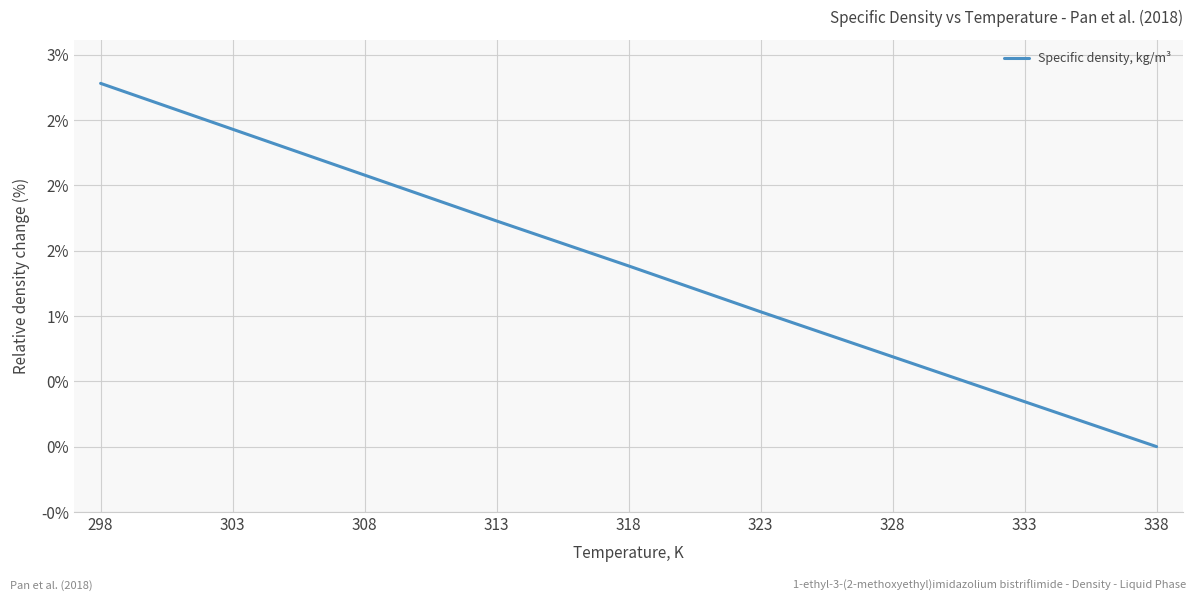

Does the chart have visible grid lines?

Yes